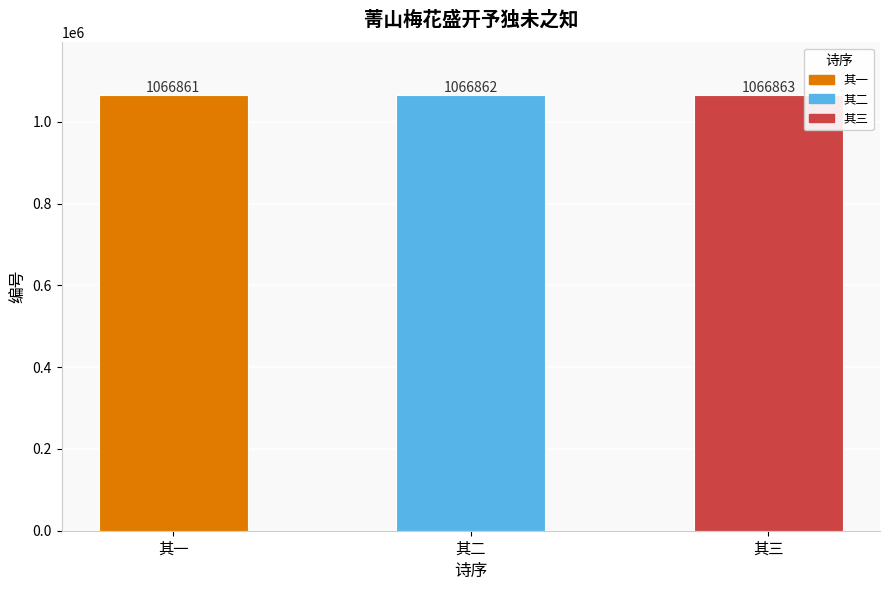

At which label is the value closest to 1066862?

其二